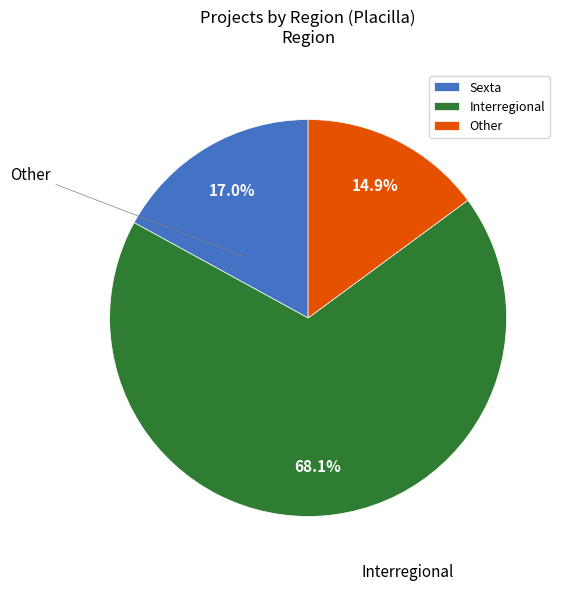

What is the smallest slice in the pie chart?

Other